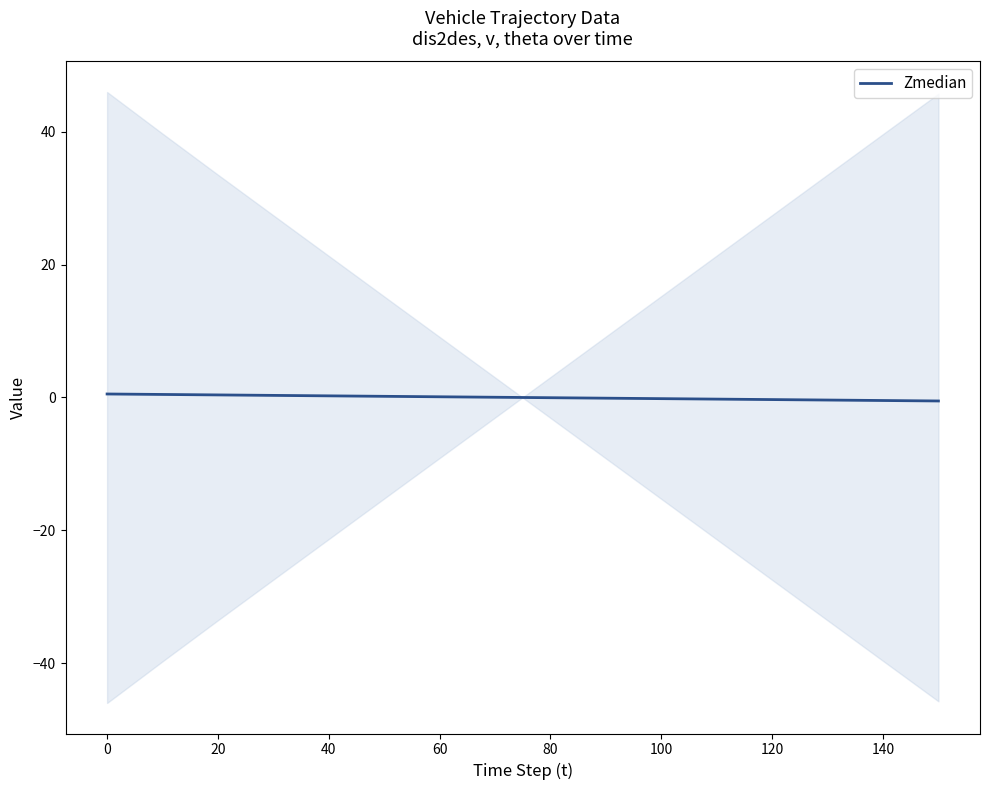

True or false: Zmedian has a value of -0.3 at 120.

True